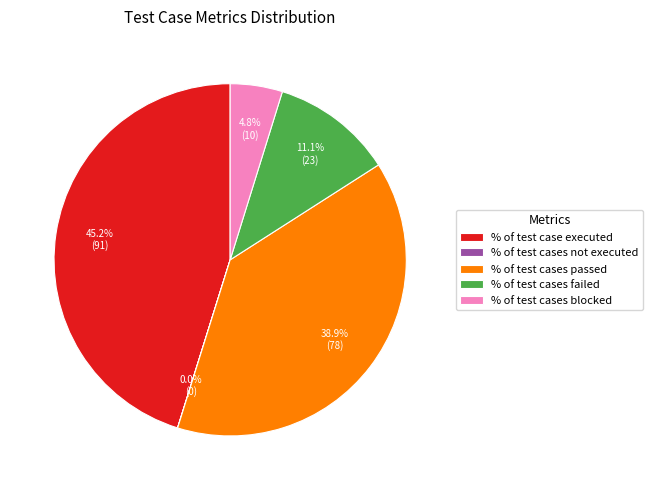

Between % of test cases failed and % of test case executed, which is larger?

% of test case executed